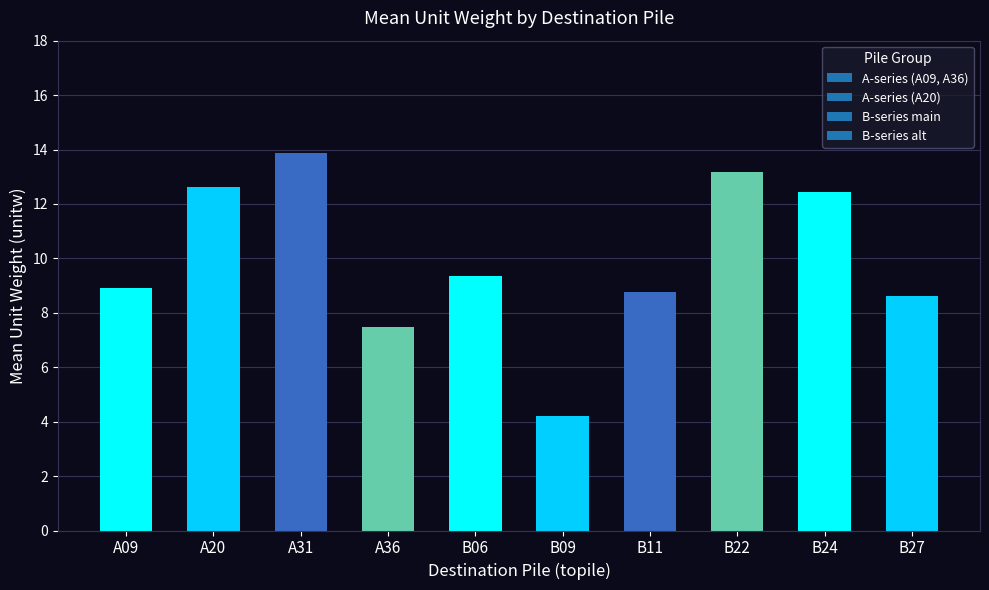

What is the difference between the second highest and second lowest values?

5.7